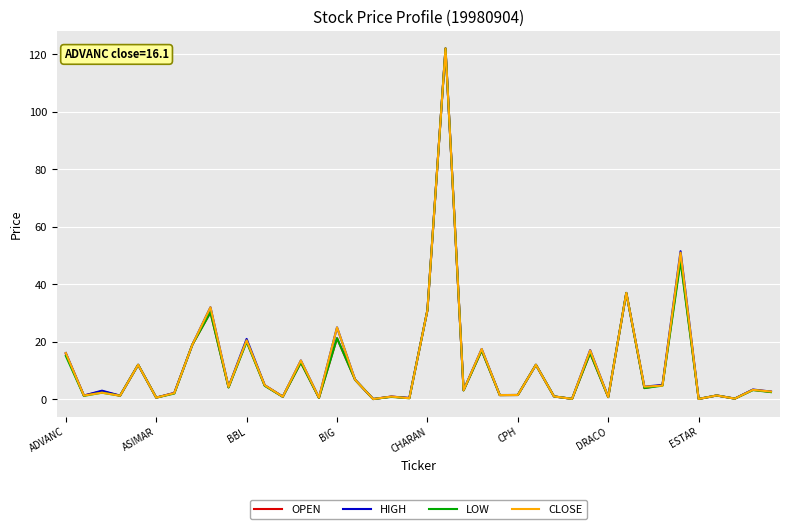

What is the maximum value shown in the chart?

122.0